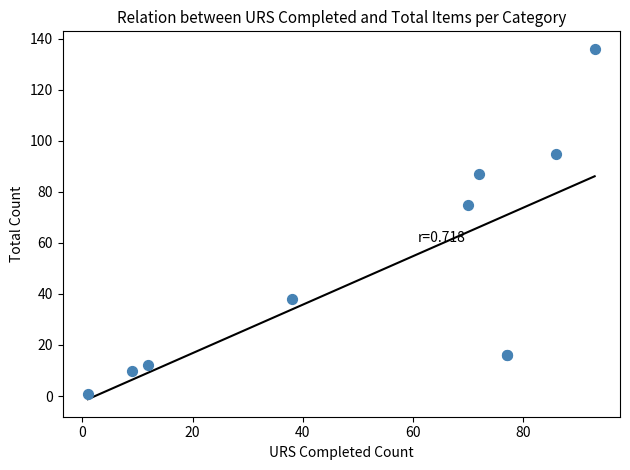

What Y value in the scatter plot is closest to 68?

75